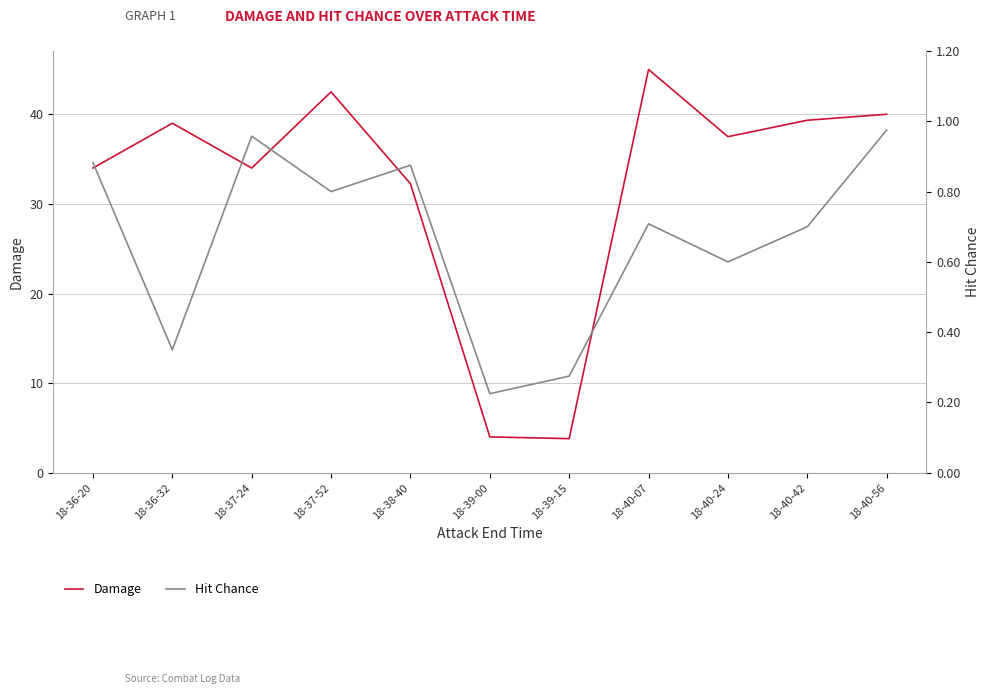

How many categories are shown in the chart?

11